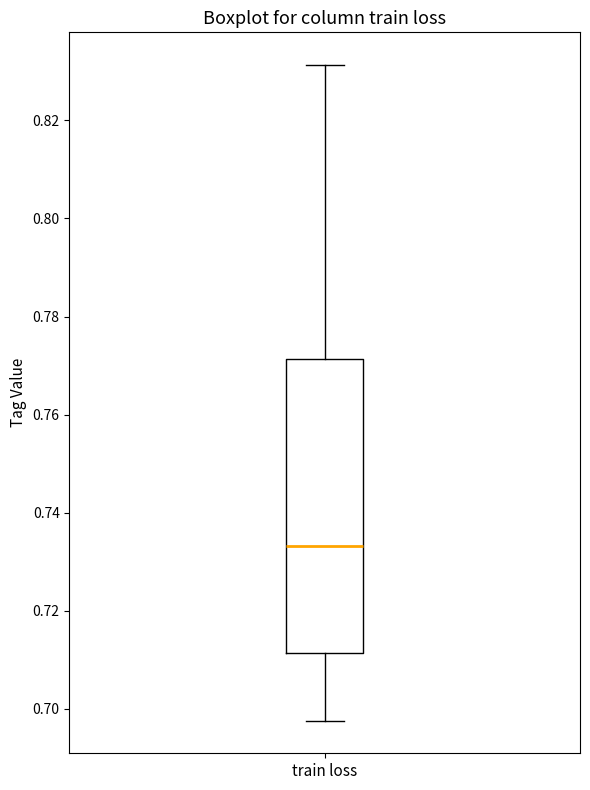

Transcribe this box plot: give where the median line is, the range the box spans, and where the two whiskers end, as read against the y-axis. The values are not printed on the chart, so give them approximately, as read against the axis.

median 0.734, box 0.712 to 0.772, whiskers 0.698 to 0.832